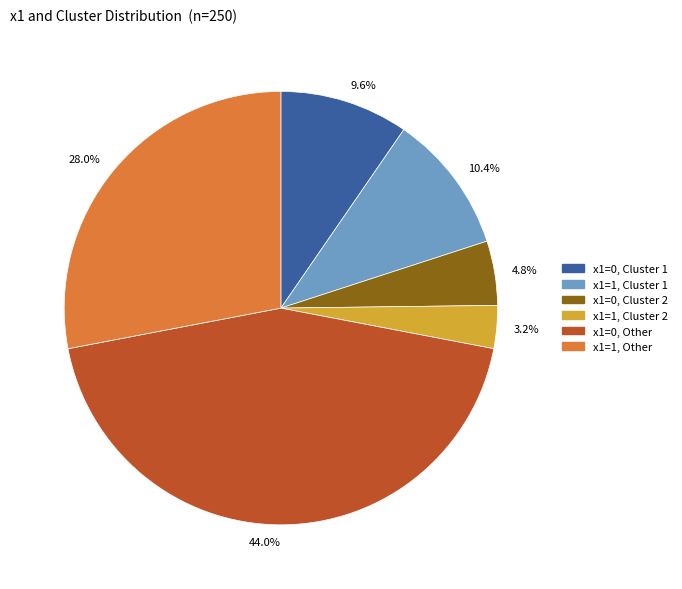

To the nearest percent, what is the difference between the largest and smallest slice percentages?

41%